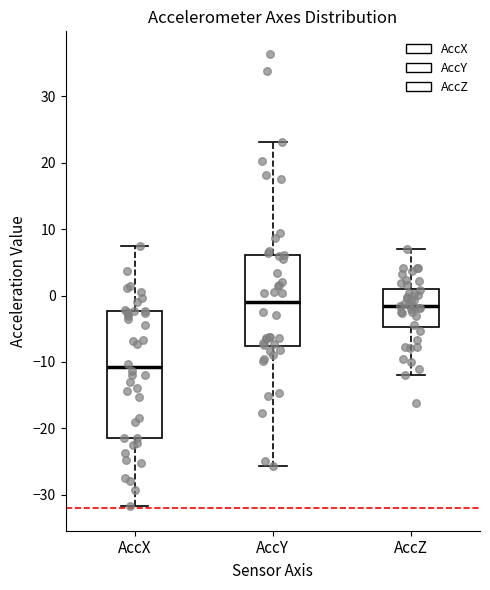

Which box is the tallest, from its lower edge to its upper edge?

AccX